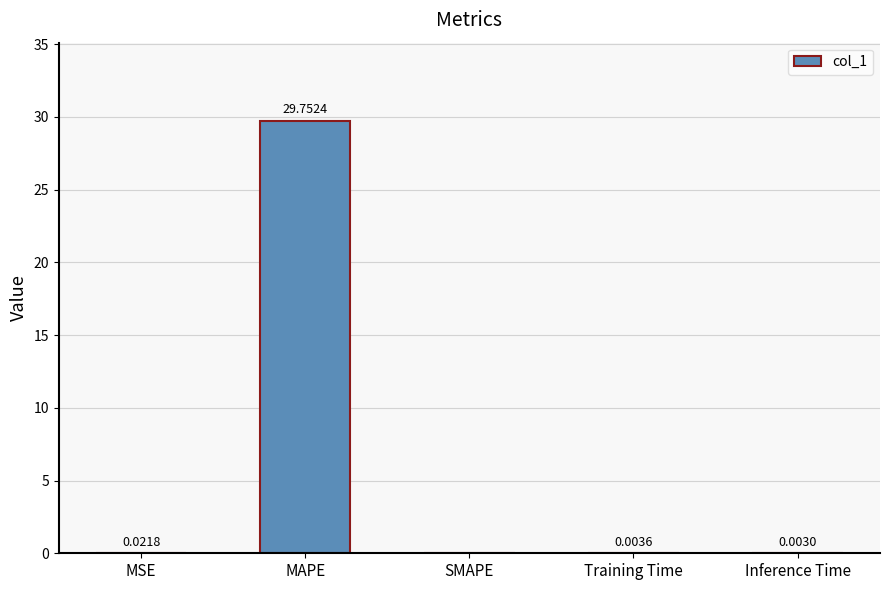

What is the change in value from MAPE to Inference Time?

-29.7